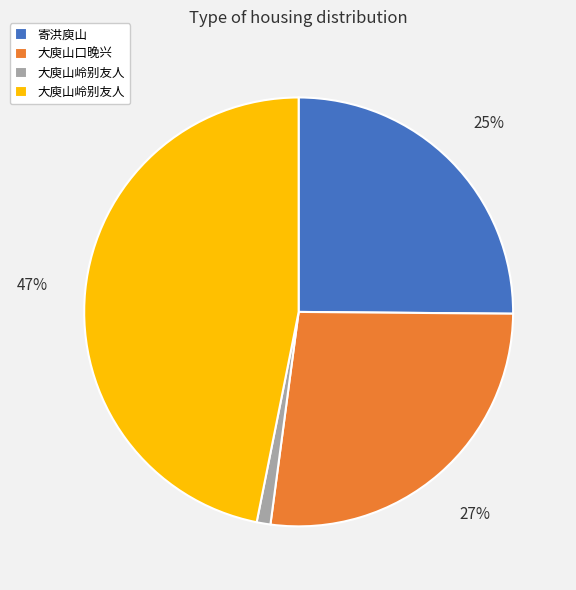

To the nearest percent, what is the average slice percentage?

25%